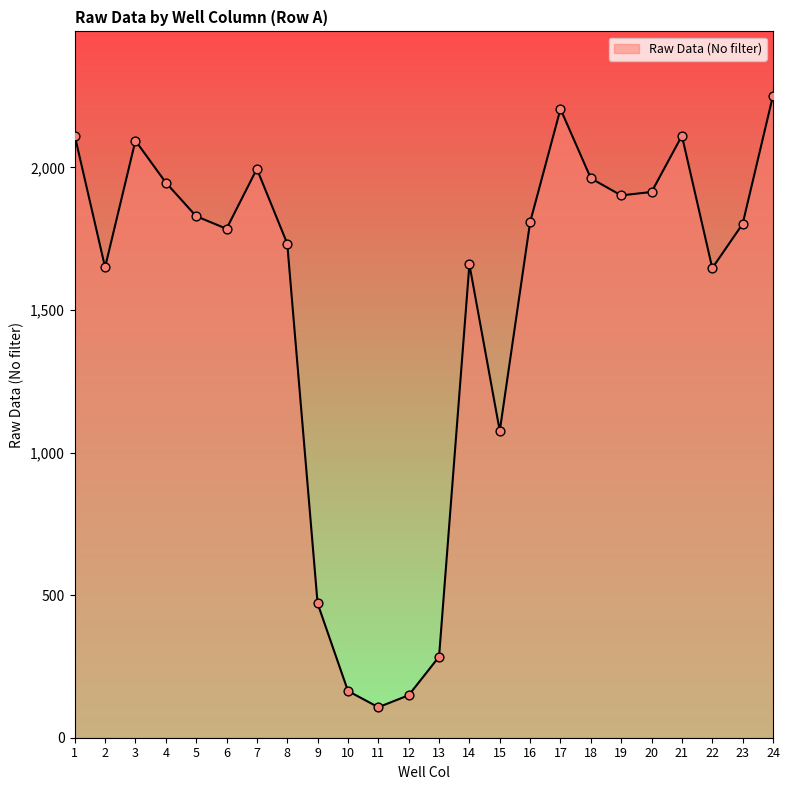

Between 21 and 18, which is larger?

21